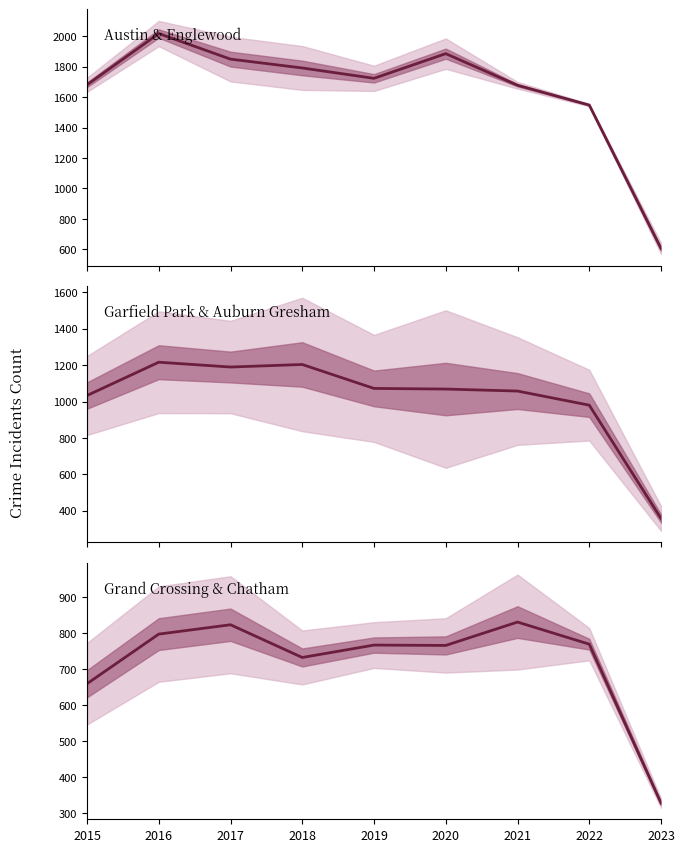

Which series changed the most between 2017 and 2020?

Garfield Park median